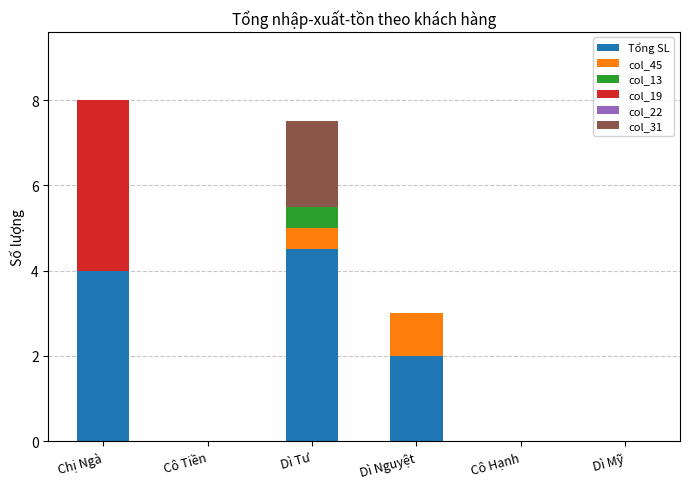

At which category is the sum across all series the highest?

Chị Ngà